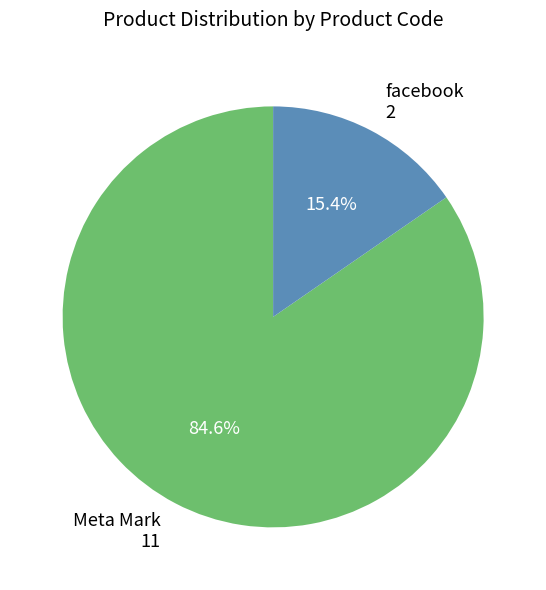

To the nearest percent, what is the average slice percentage?

50%